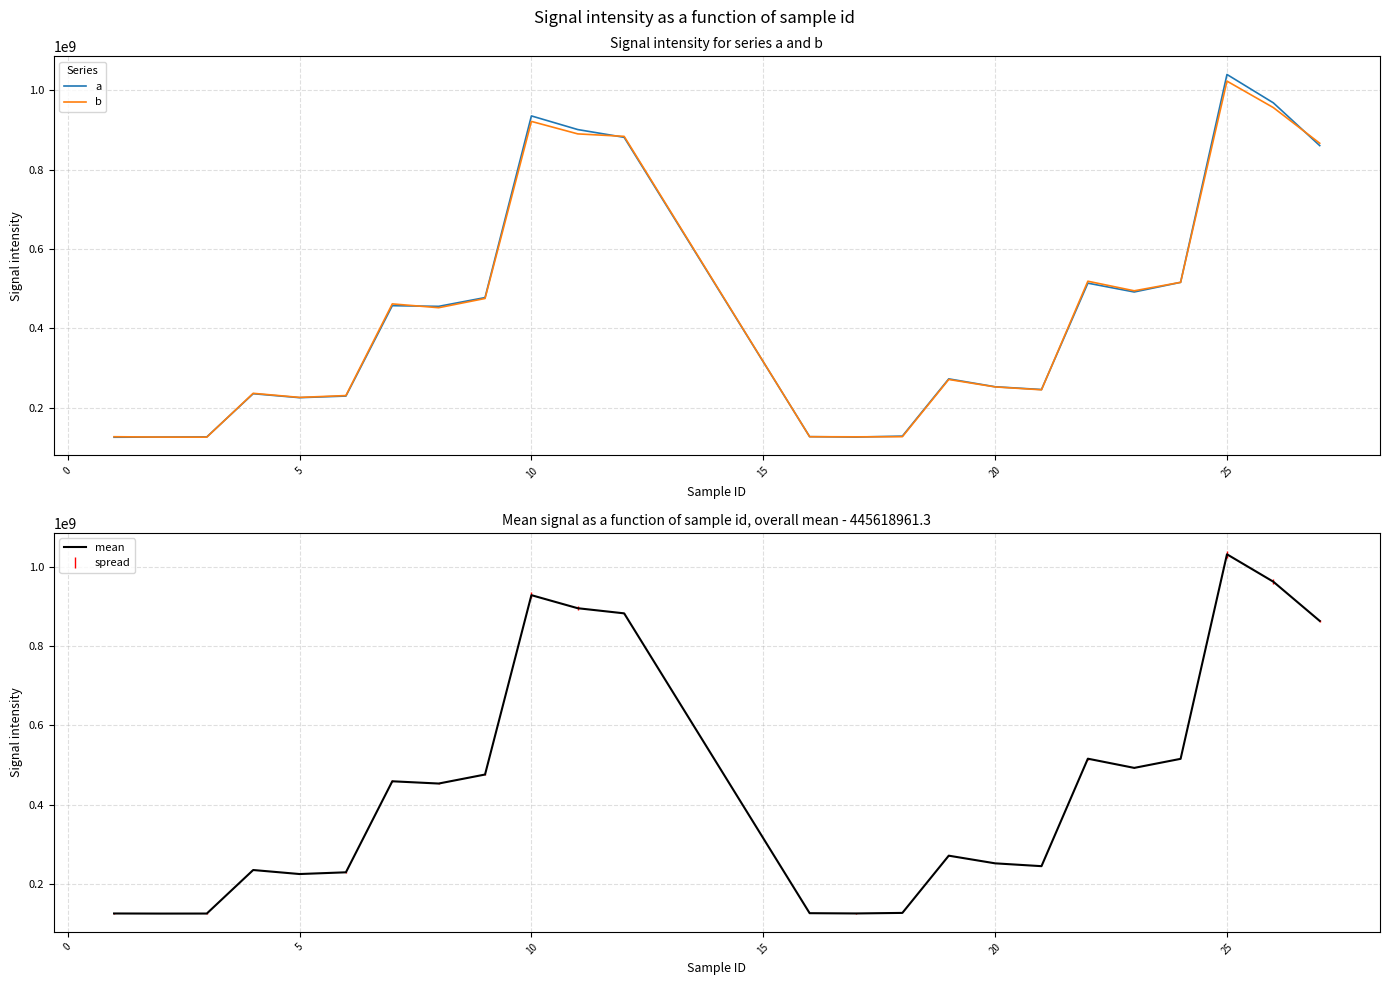

What is the minimum value for b?

125469008